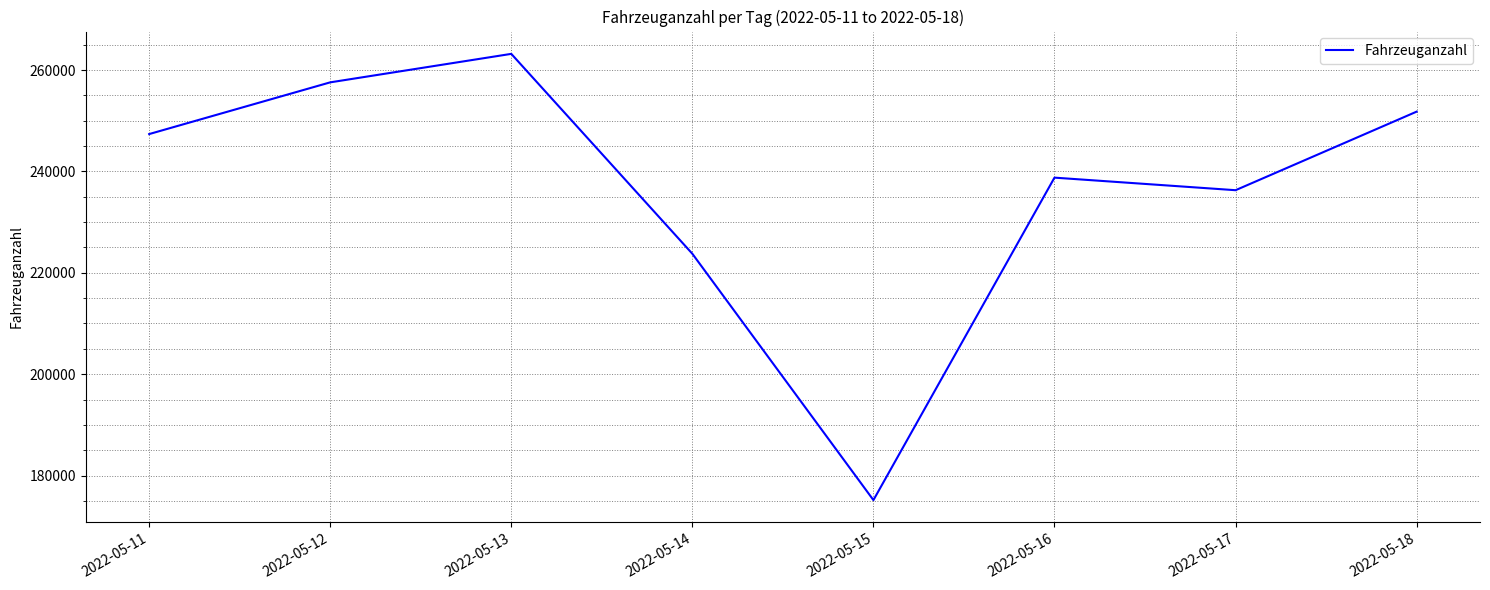

At which category does the data reach its first local valley?

2022-05-15